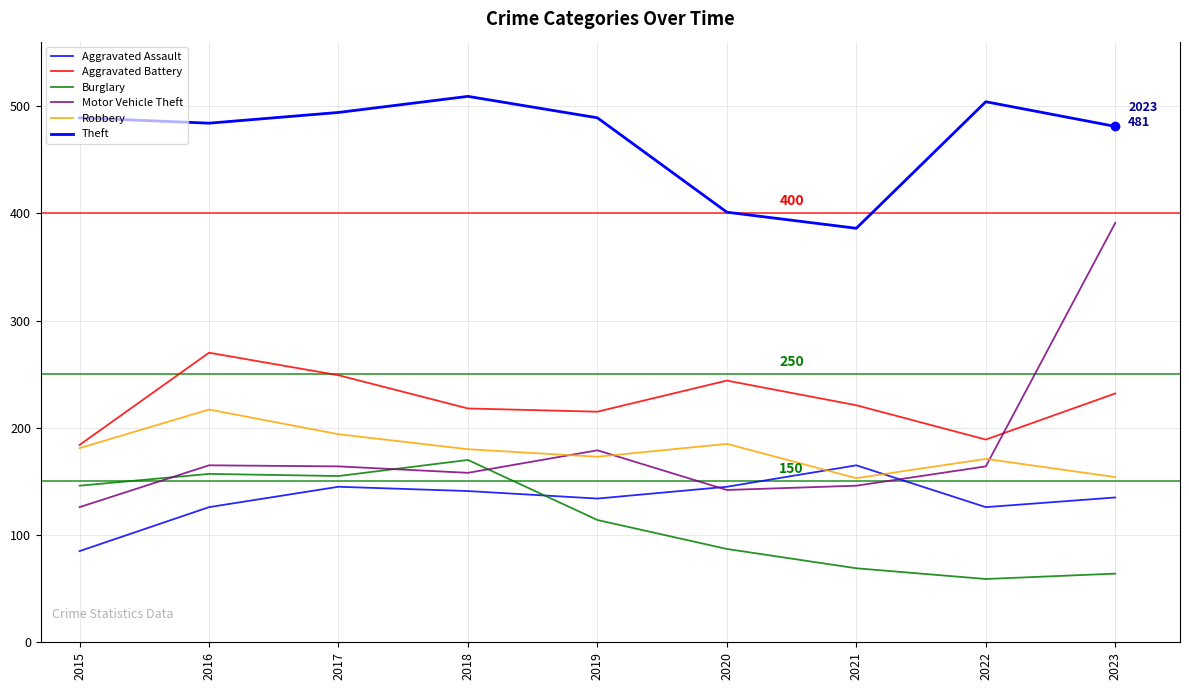

Which series has the widest spread of values?

Motor Vehicle Theft